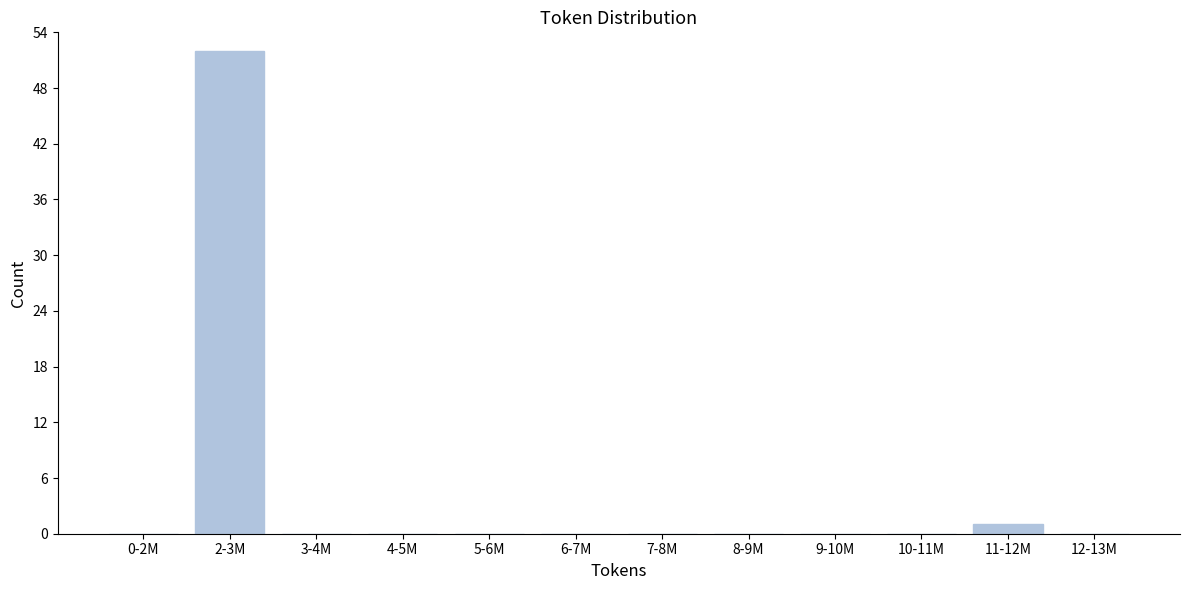

Reading left to right, transcribe all the data shown in this chart.

0-2M=0	2-3M=52	3-4M=0	4-5M=0	5-6M=0	6-7M=0	7-8M=0	8-9M=0	9-10M=0	10-11M=0	11-12M=1	12-13M=0